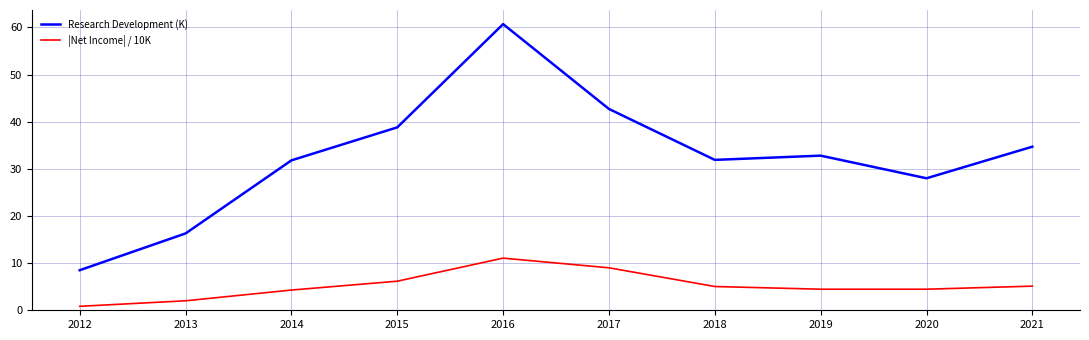

What is the greatest value displayed?

60.7